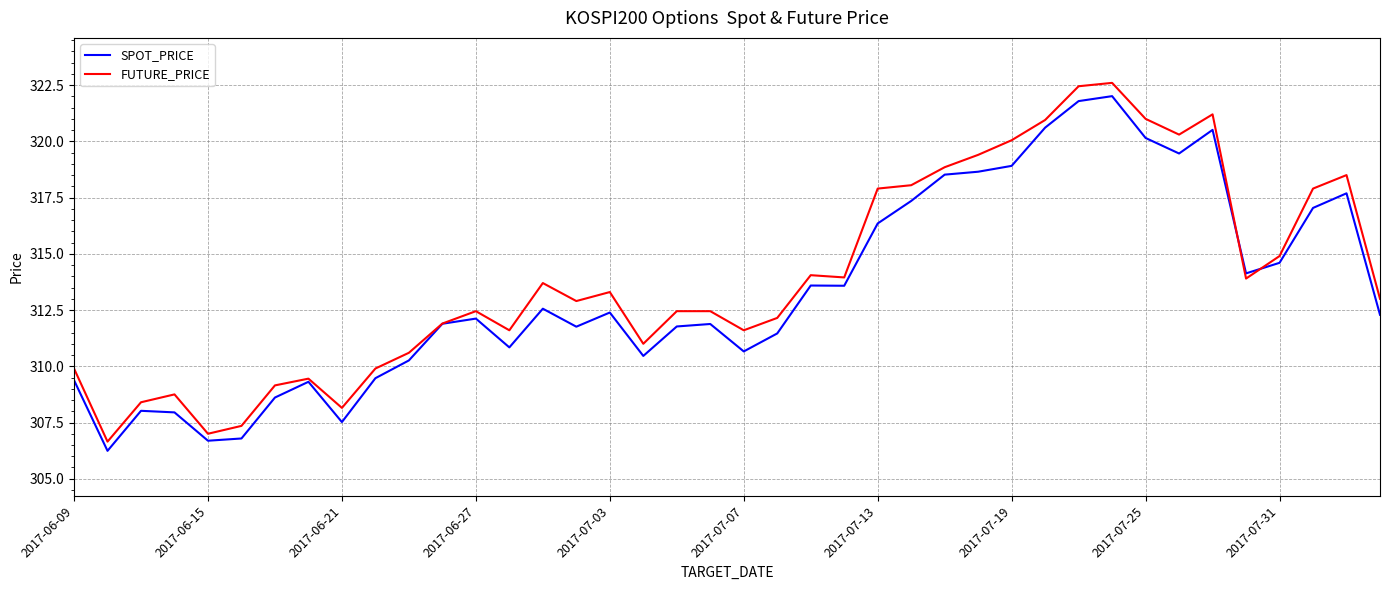

Which series has the largest range (max minus min)?

FUTURE_PRICE